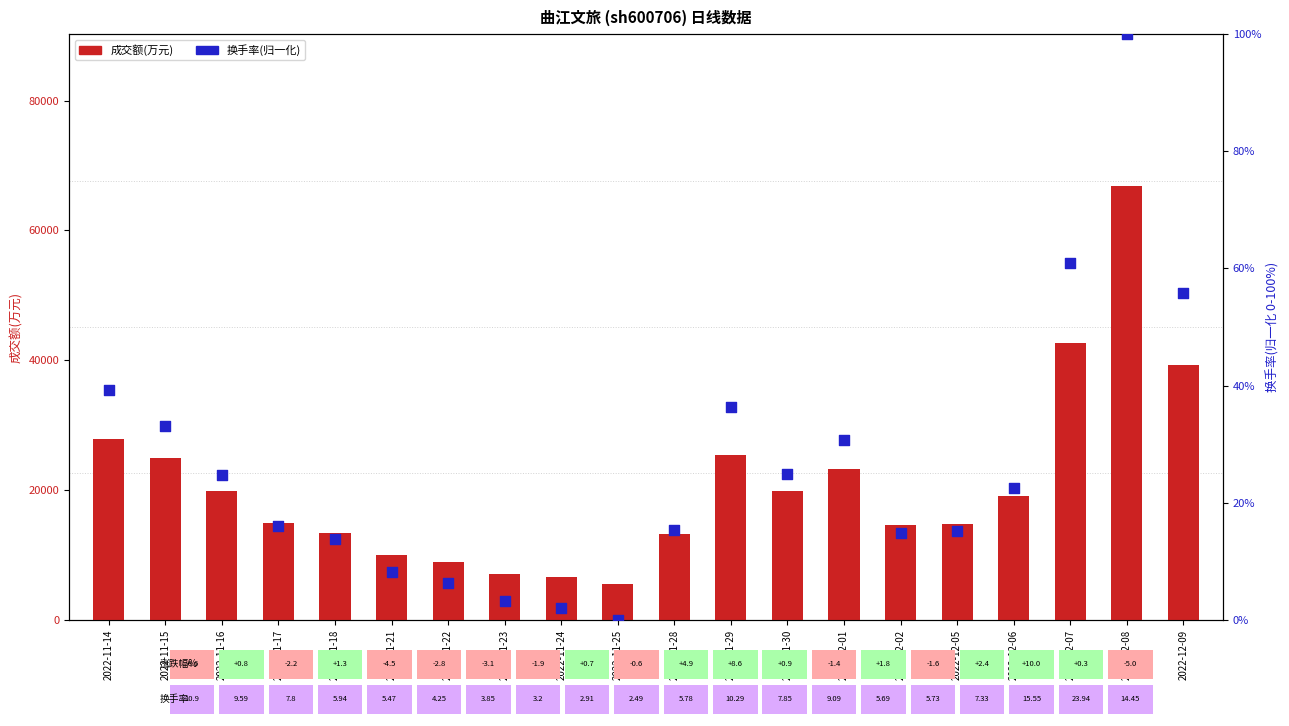

Which series reaches the maximum Y coordinate?

成交额(万元)